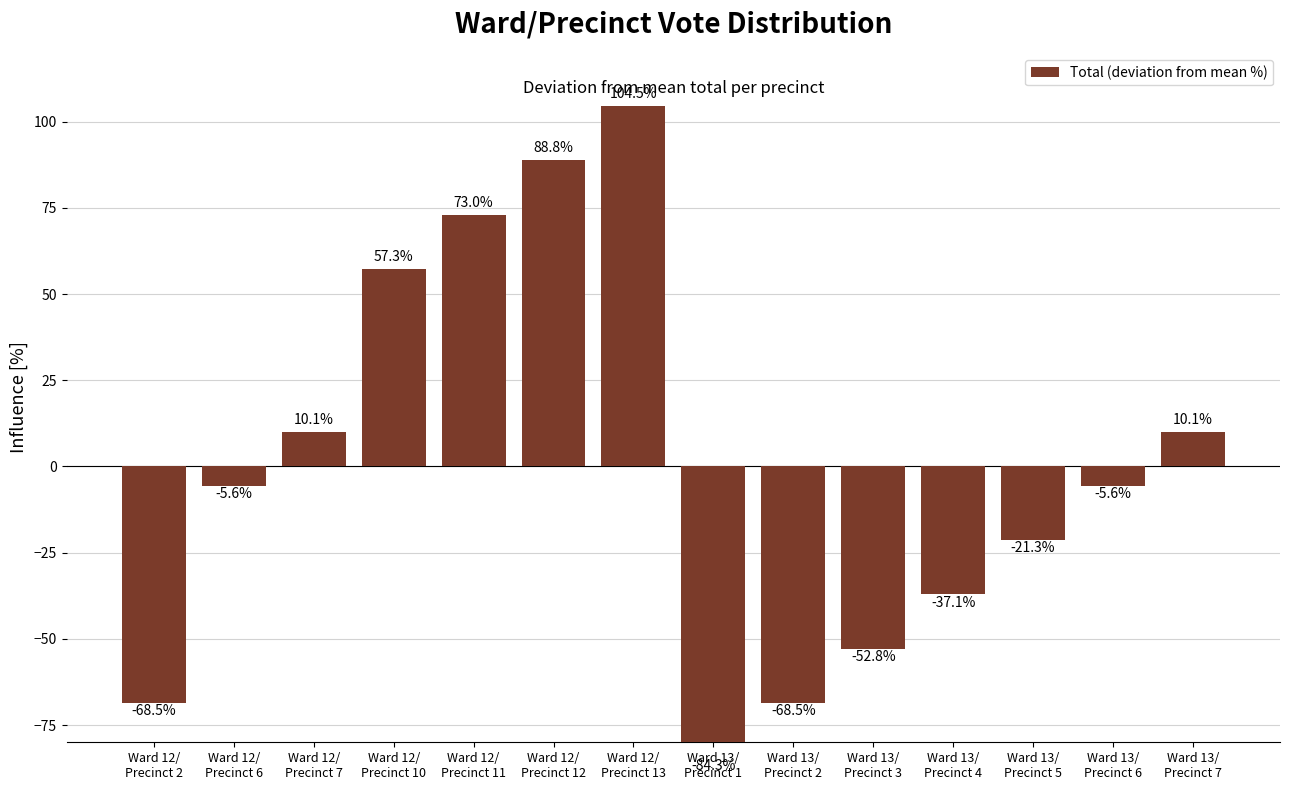

How many values are below -5?

8